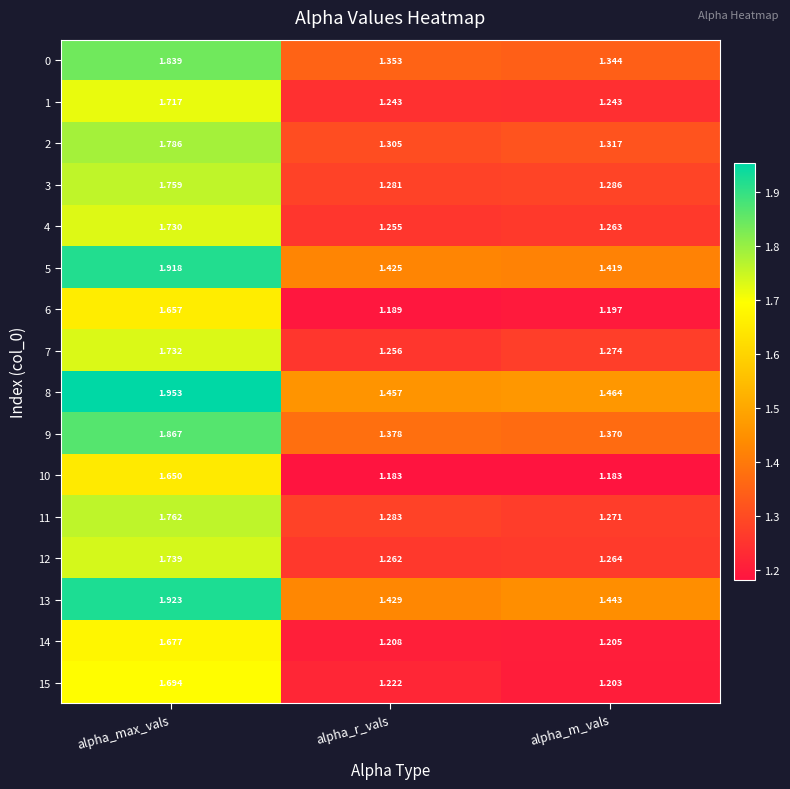

At which category does the chart reach its peak across all series?

alpha_max_vals